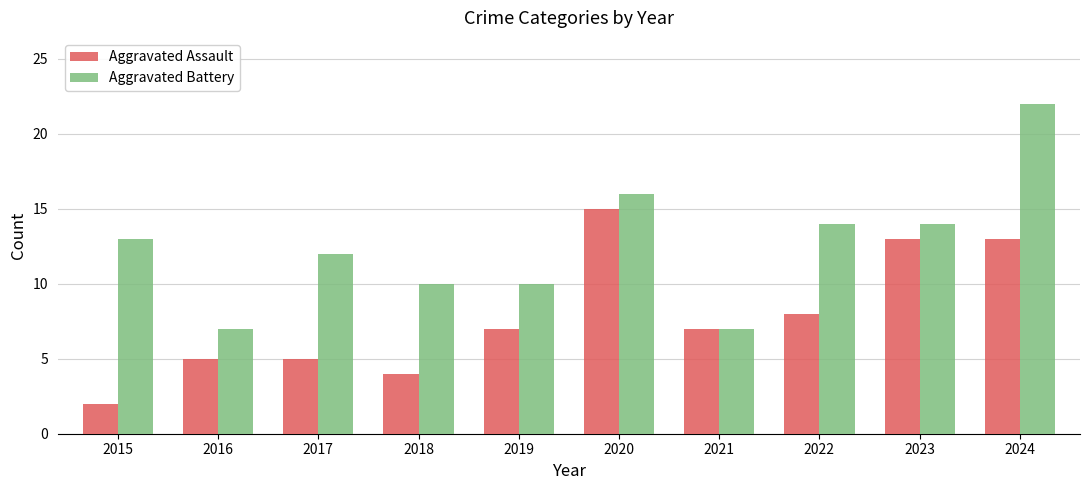

What is the greatest value displayed?

22